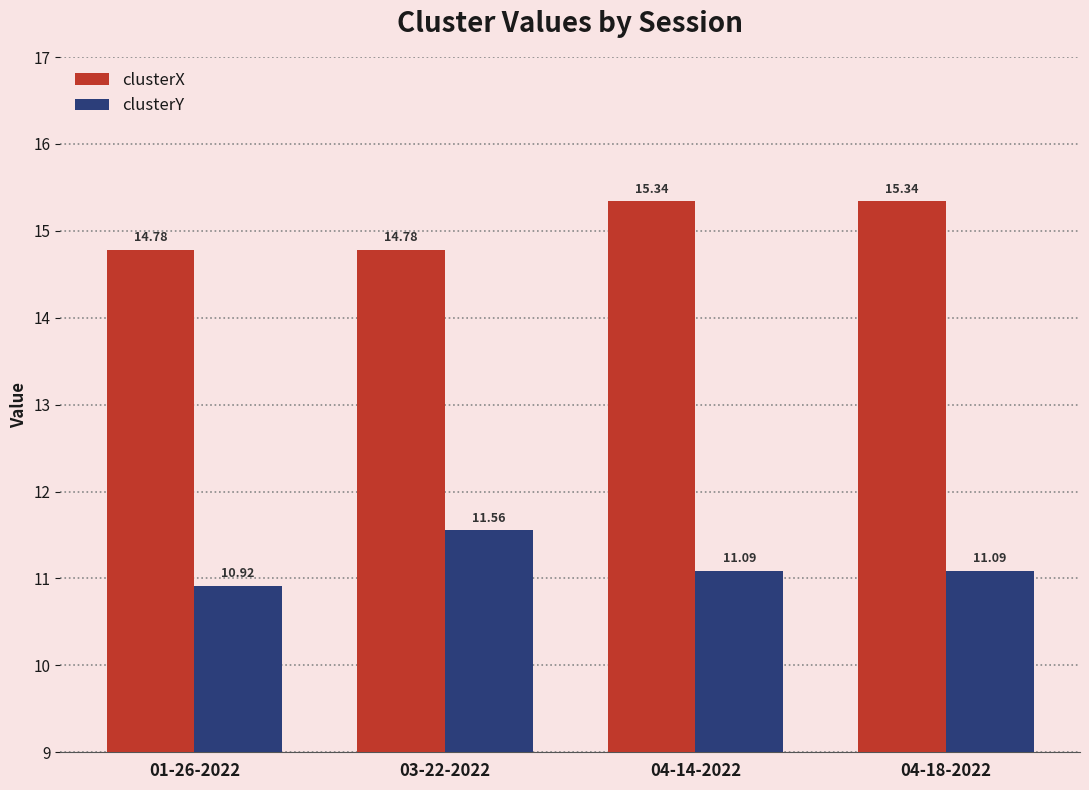

How many data points in clusterX are above 15?

2